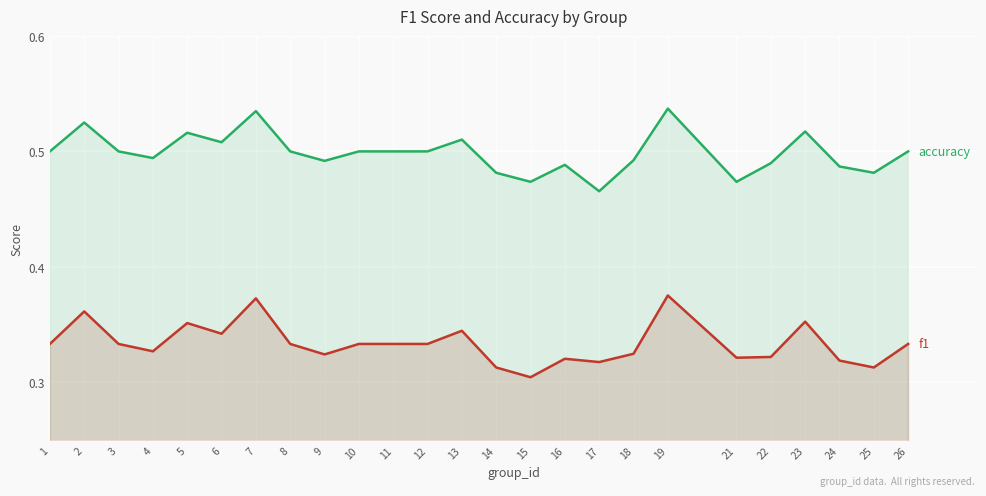

What is the difference between the maximum and minimum values in the f1 series?

0.1